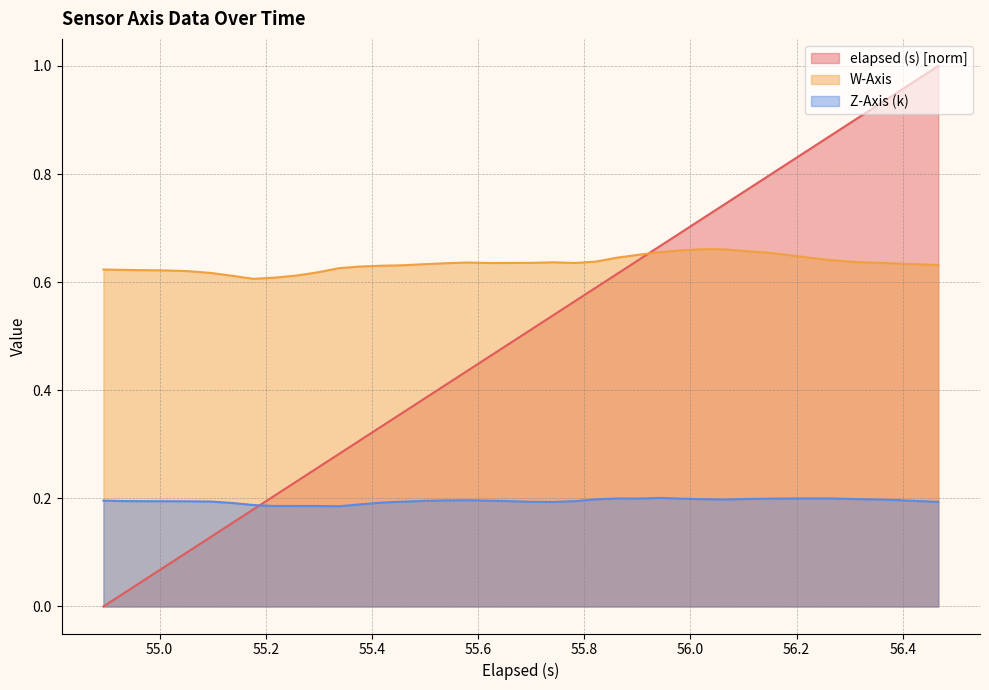

Which series has the widest spread of values?

elapsed (s) [norm]